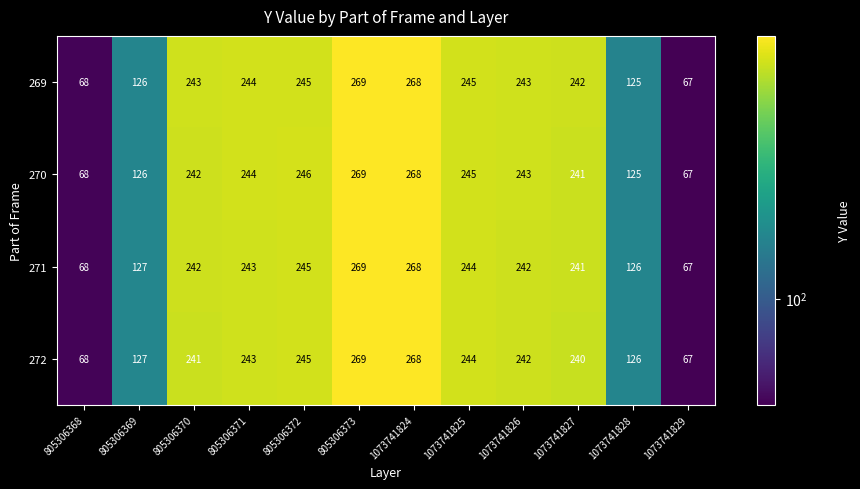

What is the total value across all series at 1073741825?

978